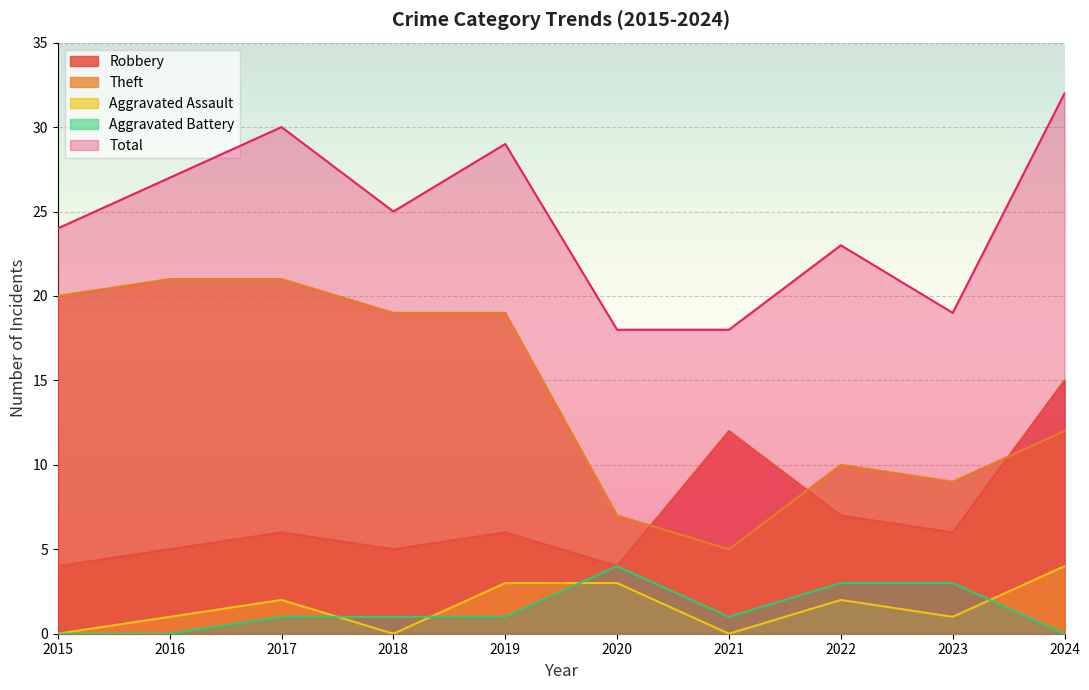

How many distinct data groups are displayed?

5